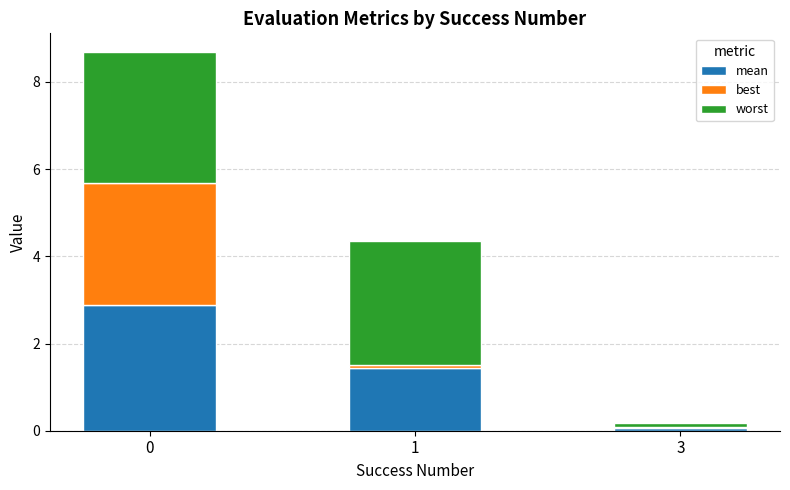

What is the total value across all series at 0?

8.7